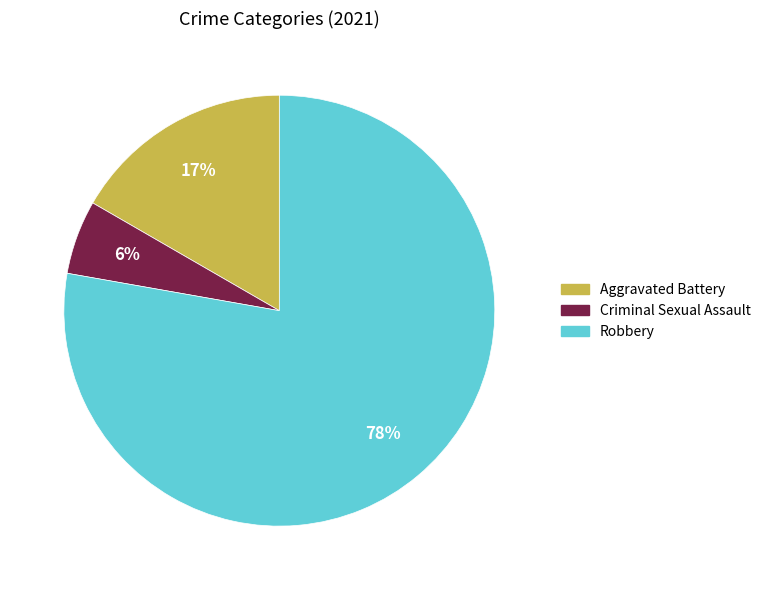

How many segments does this pie chart have?

3